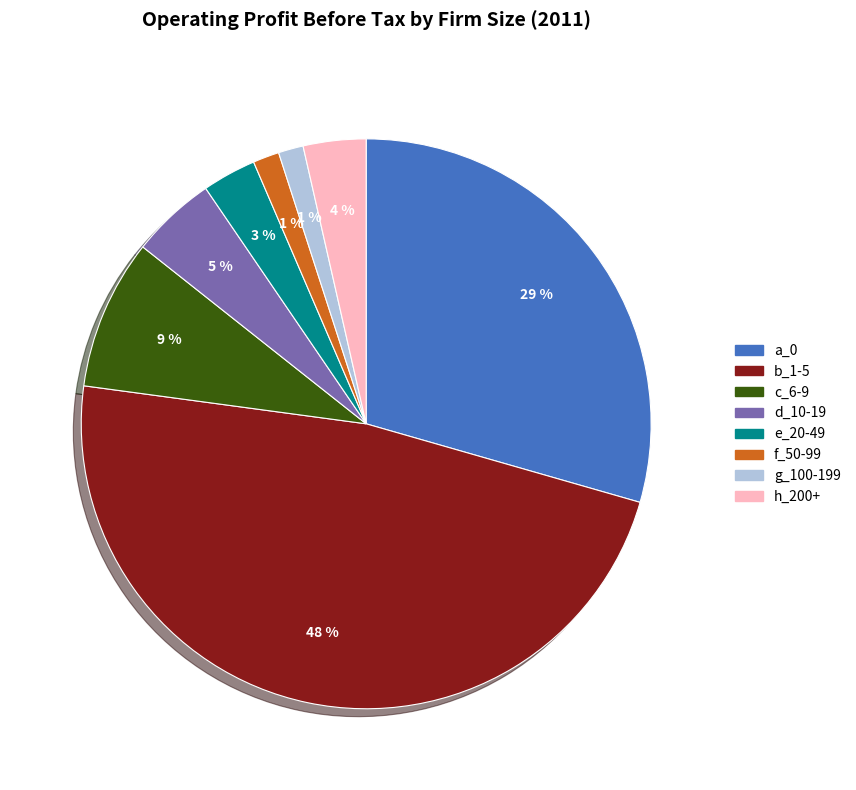

Do e_20-49 and f_50-99 together represent more than half of the pie?

No